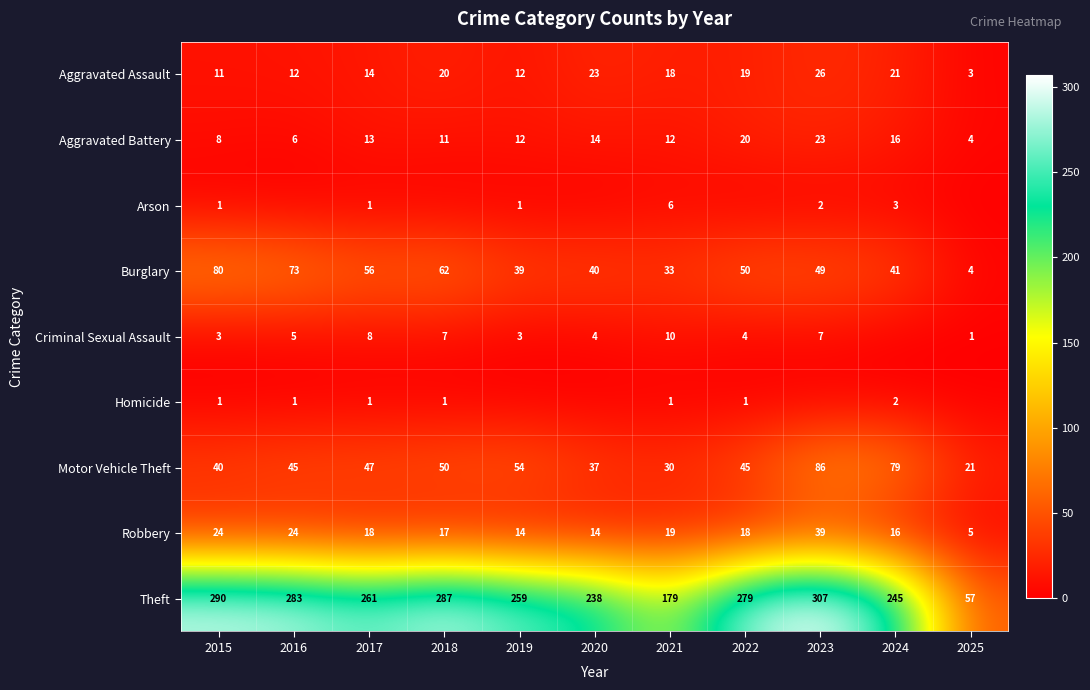

What is the total value across all series at 2023?

539